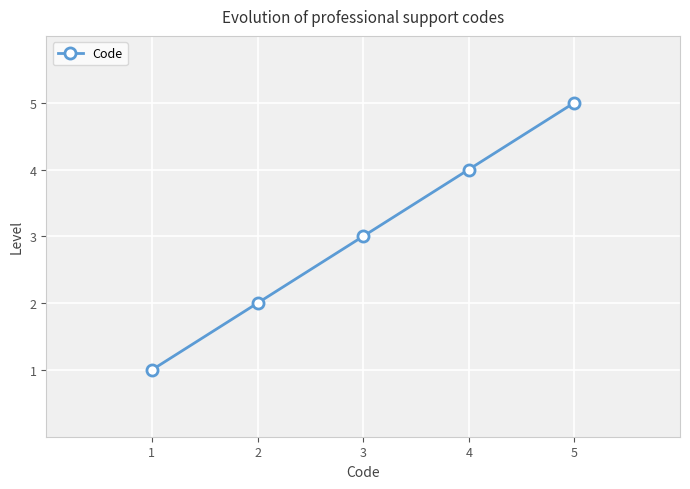

Is this an area chart (filled region under the line)?

No